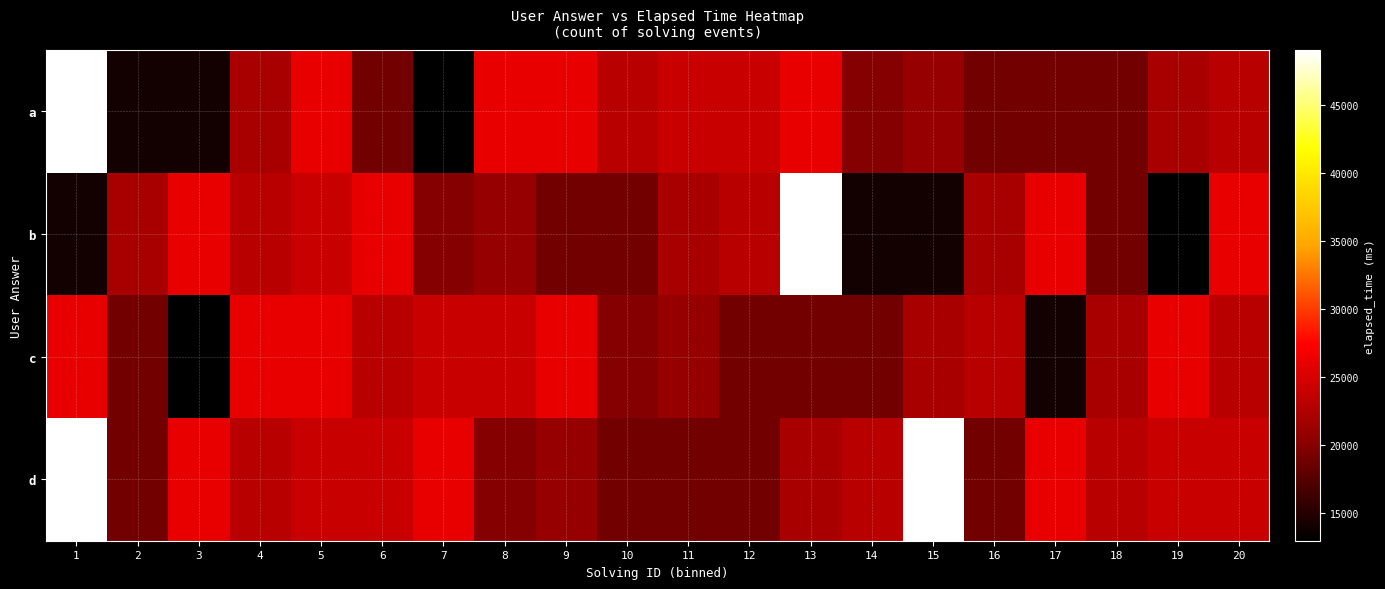

List the series in order of their peak value, highest first.

a, b, d, c